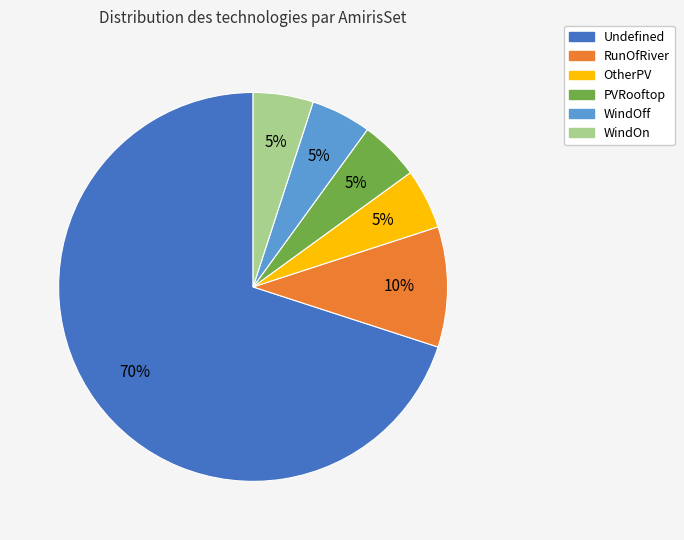

To the nearest percent, what is the difference between the largest and smallest slice percentages?

65%